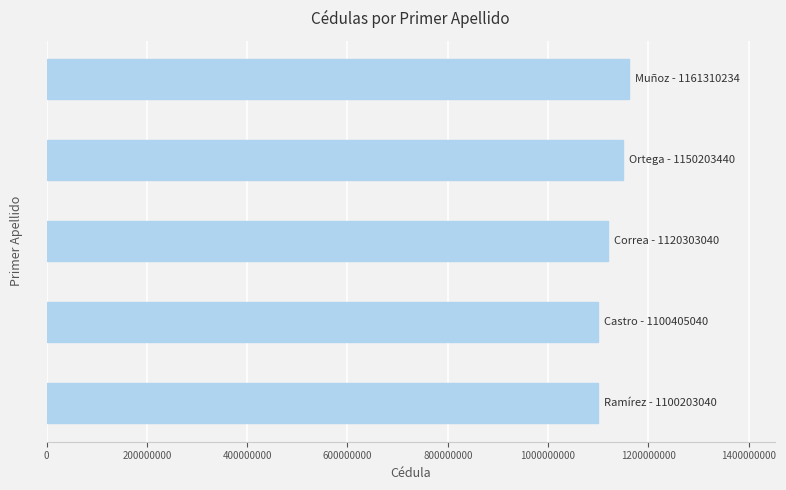

What is the greatest value displayed?

1161310234